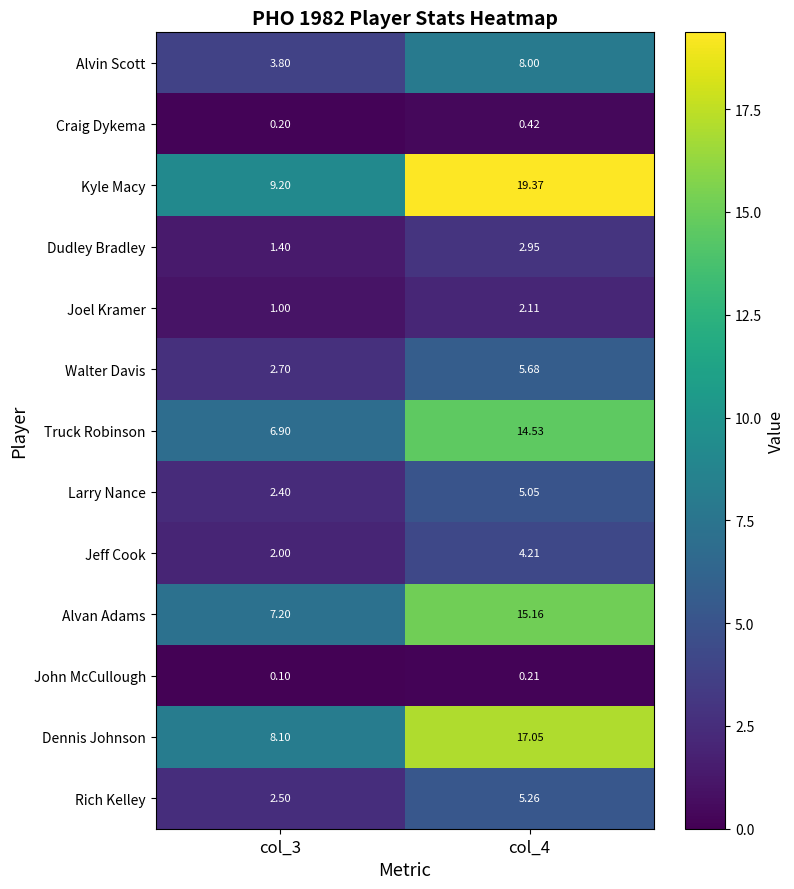

Which series has the largest range (max minus min)?

Kyle Macy